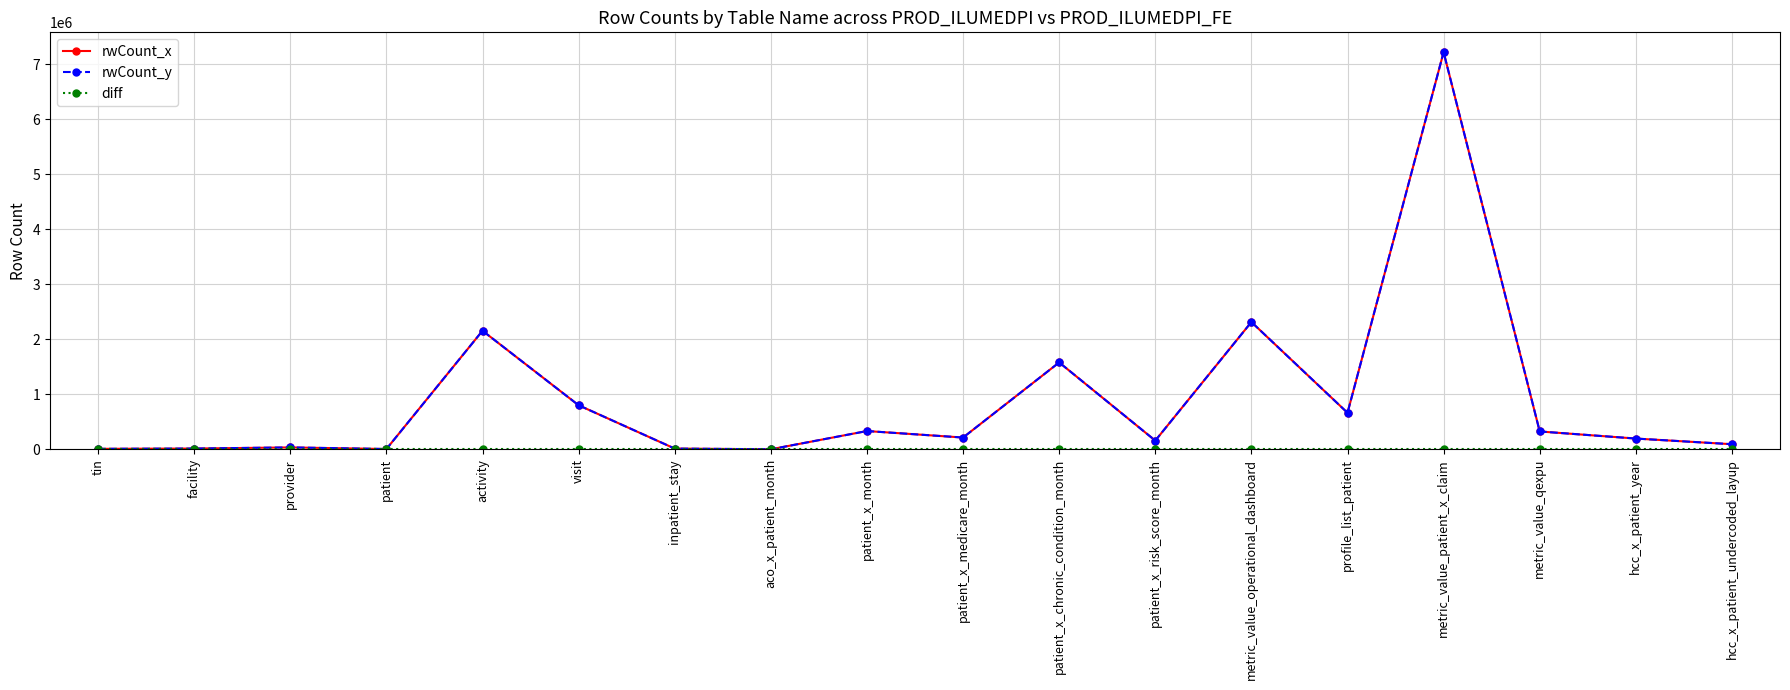

At which label does rwCount_y first exceed 213282?

activity